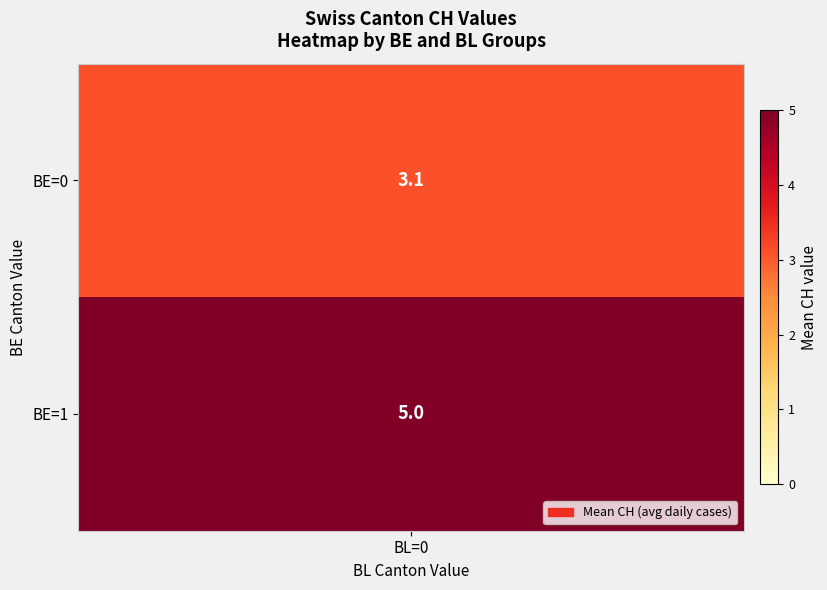

Is the value of BE=1, BL=0 at 2020-06-09 greater than the value of BE=0, BL=0 at 2020-06-05?

No